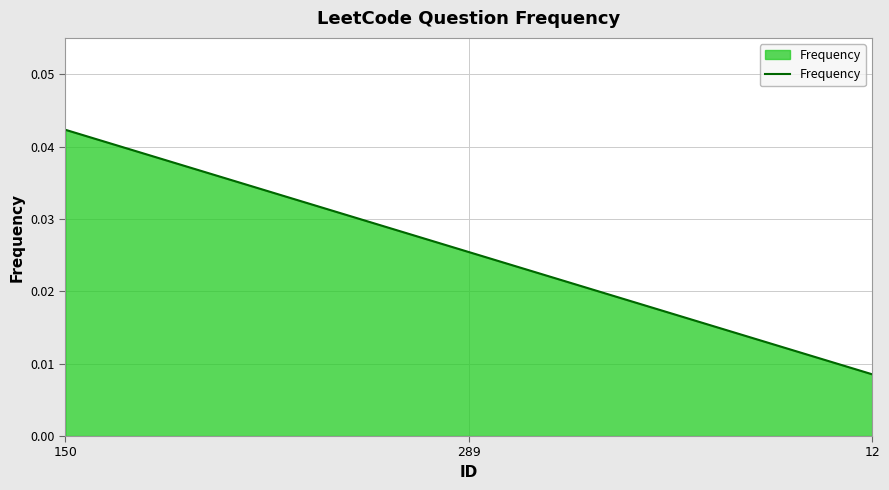

The value at 150 is 0.1. True or false?

False